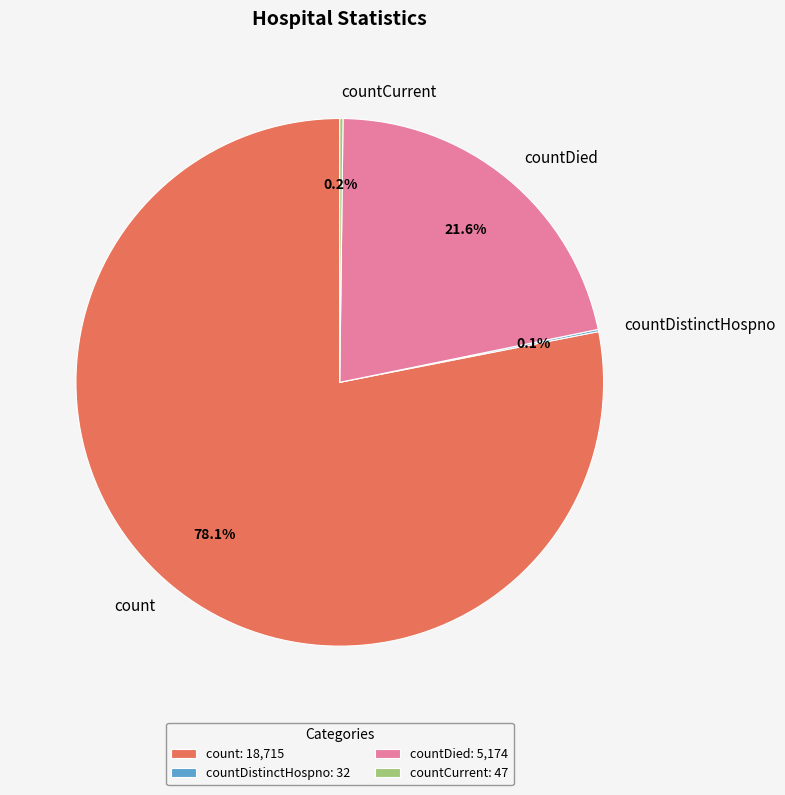

Do countDied and count together represent more than half of the pie?

Yes